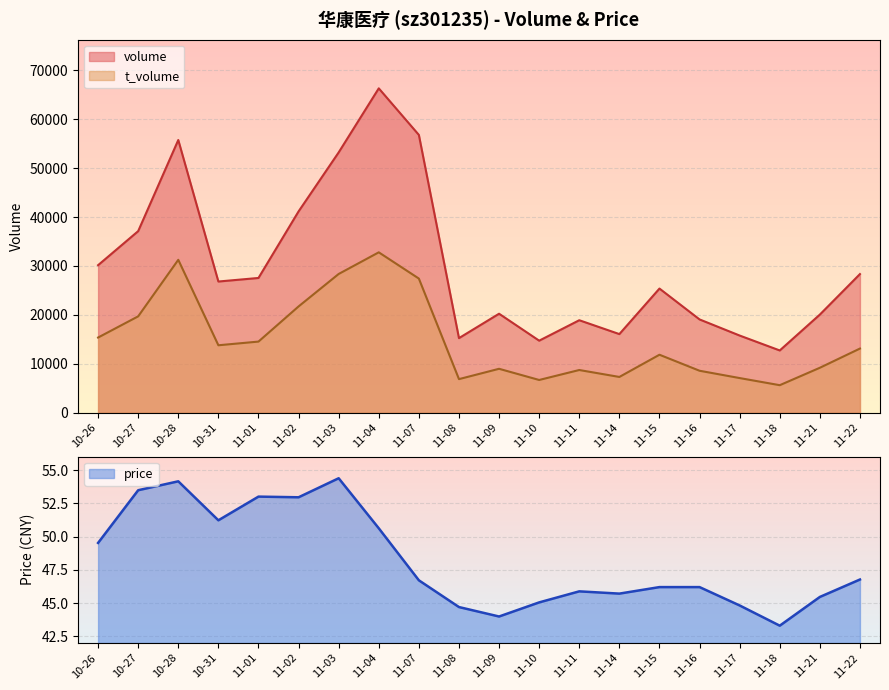

Which category has the highest value in the t_volume series?

11-04